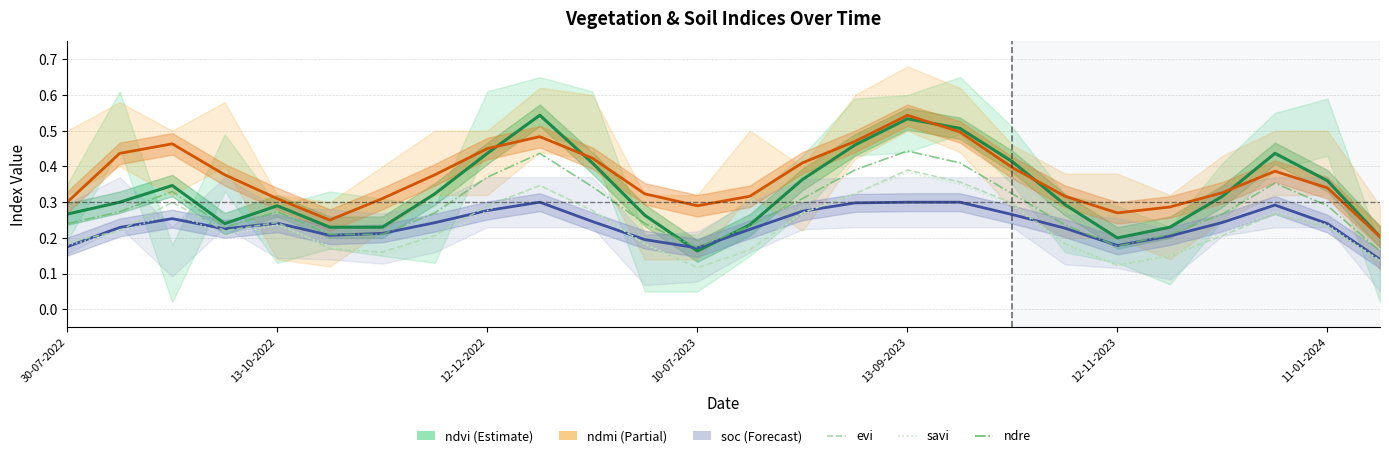

What is the smallest value displayed?

0.1